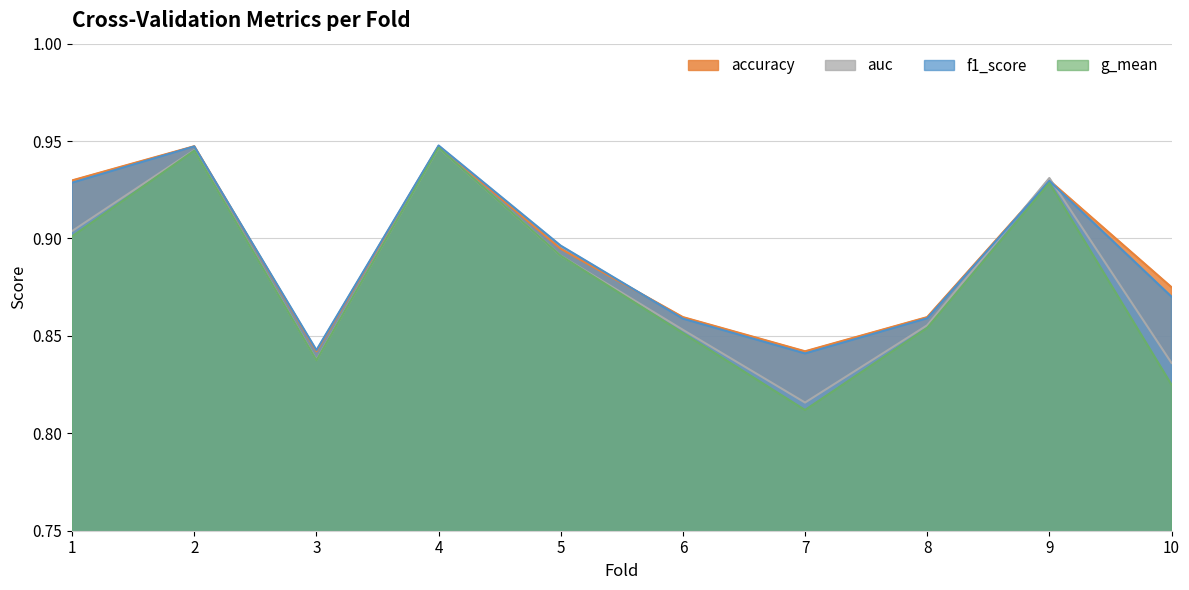

True or false: accuracy has more than 2 interior local peaks.

True